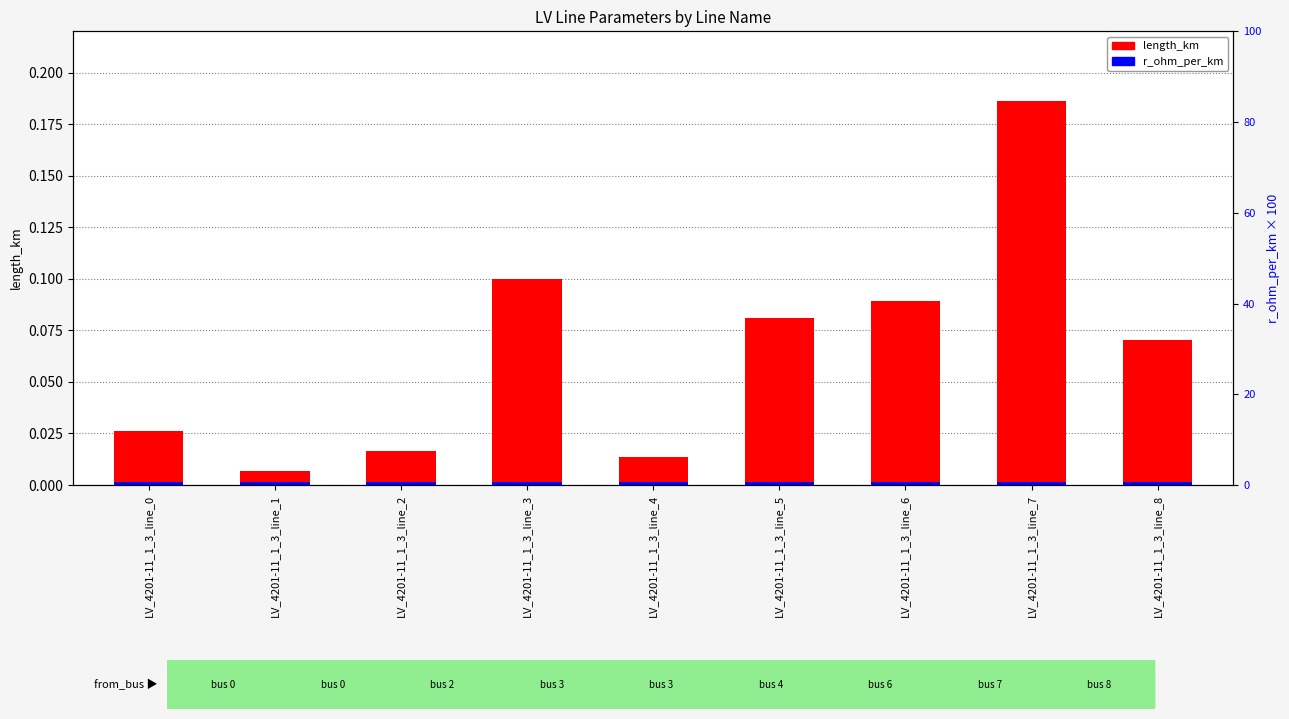

How many groups of bars are there?

9